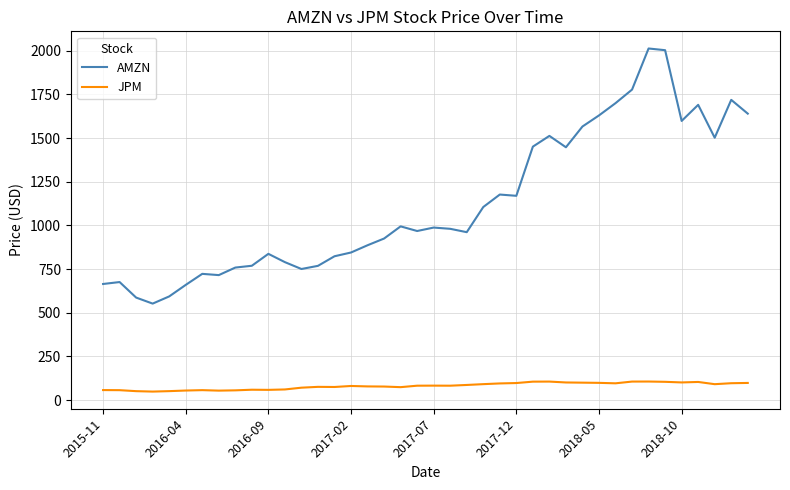

List the series in order of their overall mean, highest first.

AMZN, JPM